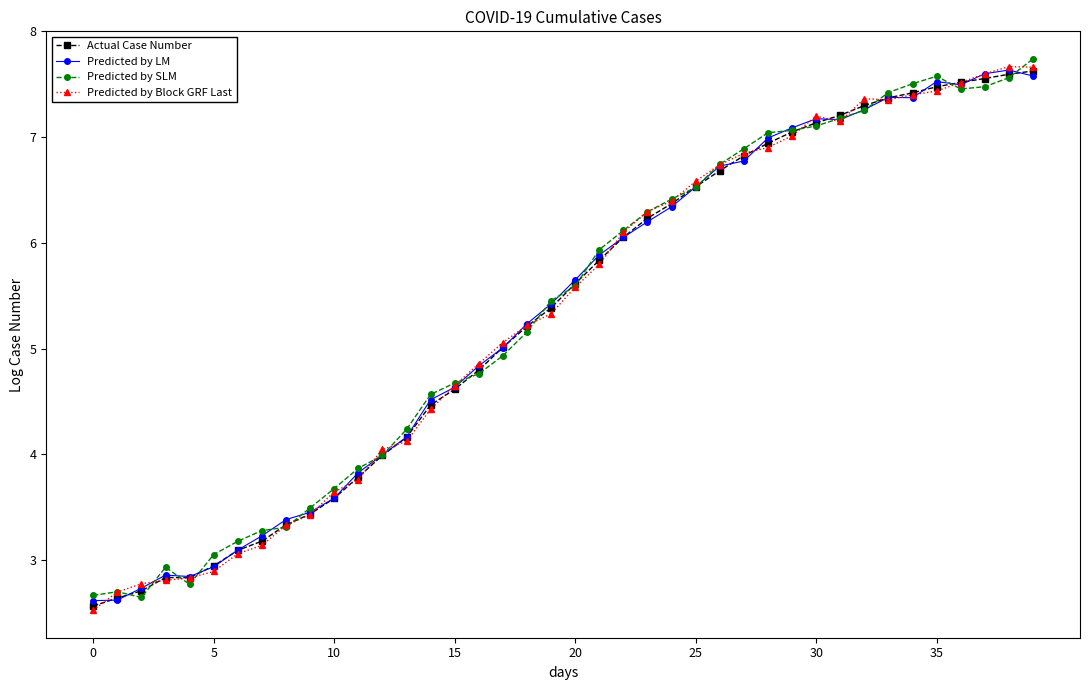

Reading right to left, extract all data points from this chart.

Actual Case Number: 7.6	7.6	7.6	7.5	7.5	7.4	7.4	7.3	7.2	7.1	7.0	6.9	6.8	6.7	6.5	6.4	6.2	6.1	5.8	5.6	5.4	5.2	5.0	4.8	4.6	4.5	4.2	4.0	3.8	3.6	3.4	3.3	3.2	3.1	2.9	2.8	2.8	2.7	2.6	2.6
Predicted by LM: 7.6	7.6	7.6	7.5	7.5	7.4	7.4	7.3	7.2	7.2	7.1	7.0	6.8	6.7	6.5	6.3	6.2	6.1	5.9	5.6	5.4	5.2	5.0	4.8	4.6	4.5	4.2	4.0	3.8	3.6	3.5	3.4	3.2	3.1	2.9	2.8	2.9	2.7	2.6	2.6
Predicted by SLM: 7.7	7.6	7.5	7.5	7.6	7.5	7.4	7.3	7.2	7.1	7.1	7.0	6.9	6.7	6.5	6.4	6.3	6.1	5.9	5.6	5.5	5.2	4.9	4.8	4.7	4.6	4.2	4.0	3.9	3.7	3.5	3.3	3.3	3.2	3.1	2.8	2.9	2.6	2.7	2.7
Predicted by Block GRF Last: 7.7	7.7	7.6	7.5	7.4	7.4	7.4	7.4	7.1	7.2	7.0	6.9	6.8	6.7	6.6	6.4	6.3	6.1	5.8	5.6	5.3	5.2	5.1	4.9	4.6	4.4	4.1	4.0	3.8	3.6	3.4	3.3	3.1	3.1	2.9	2.8	2.8	2.8	2.7	2.5